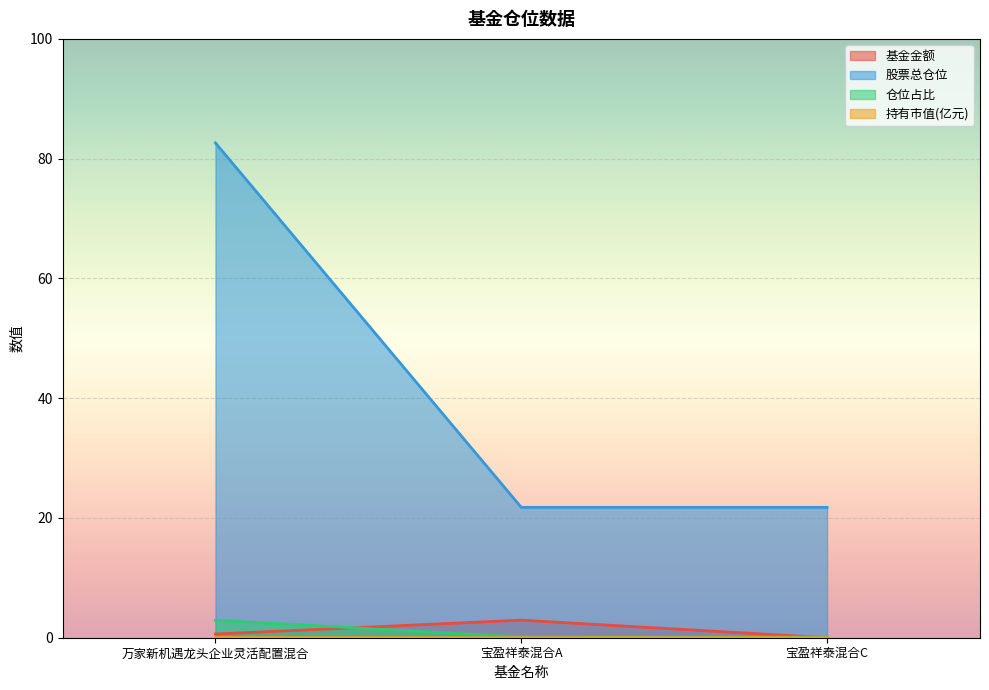

Which series has the largest range (max minus min)?

股票总仓位